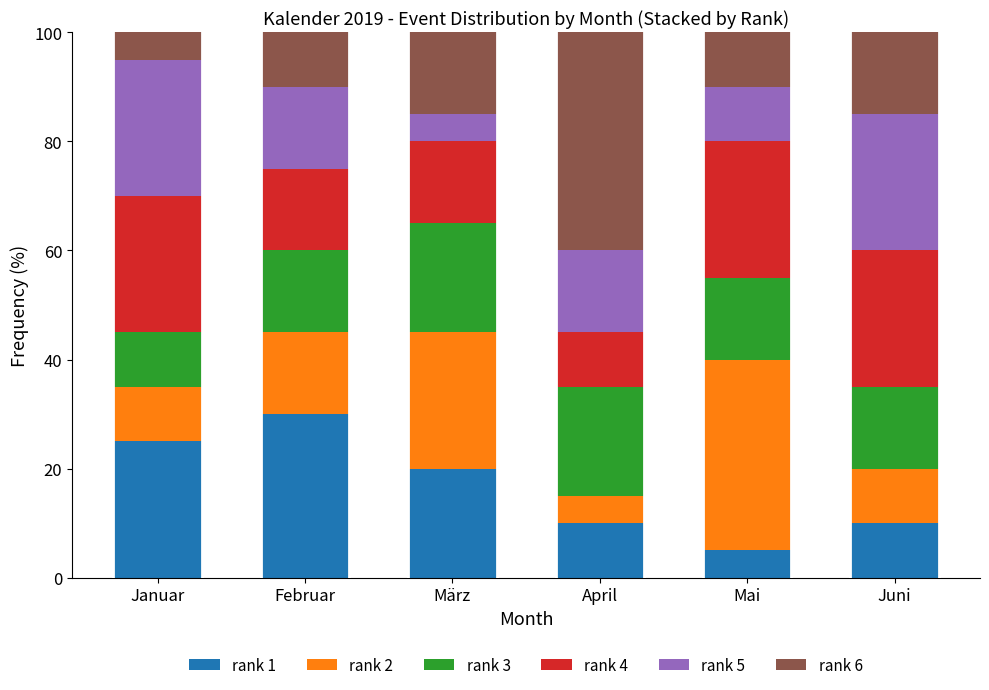

Does the chart contain stacked bars?

Yes